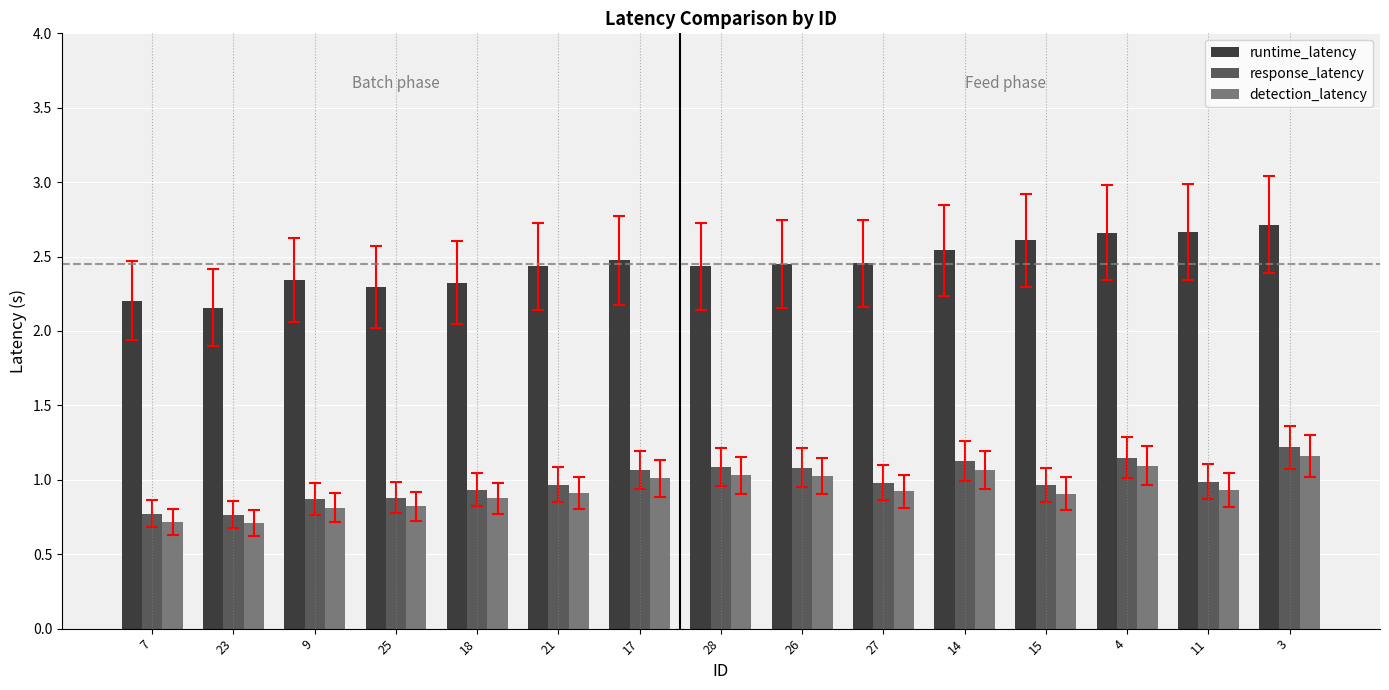

What is the difference between the highest and lowest values at 21?

1.5